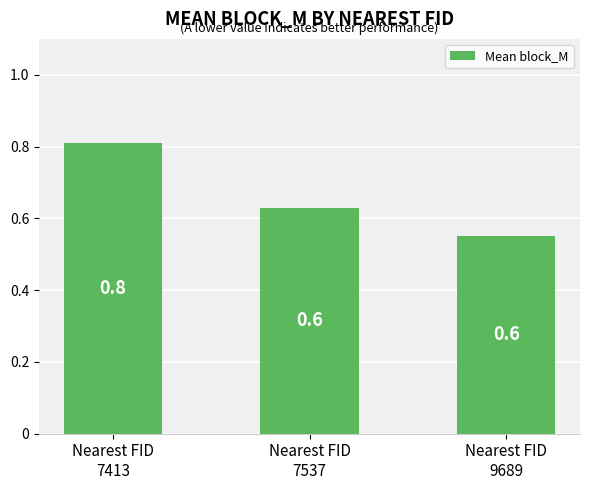

Does the chart contain stacked bars?

No